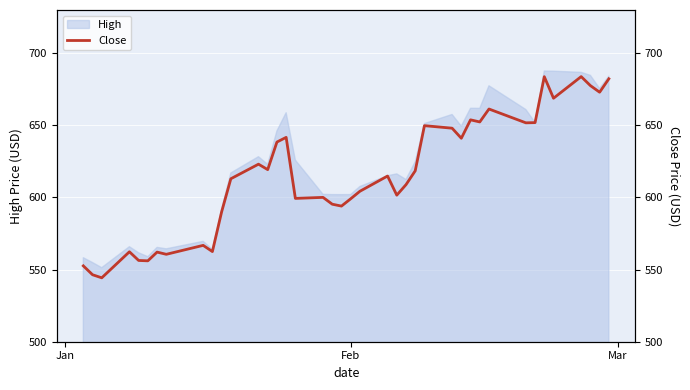

What is the highest value of the High series?

687.7